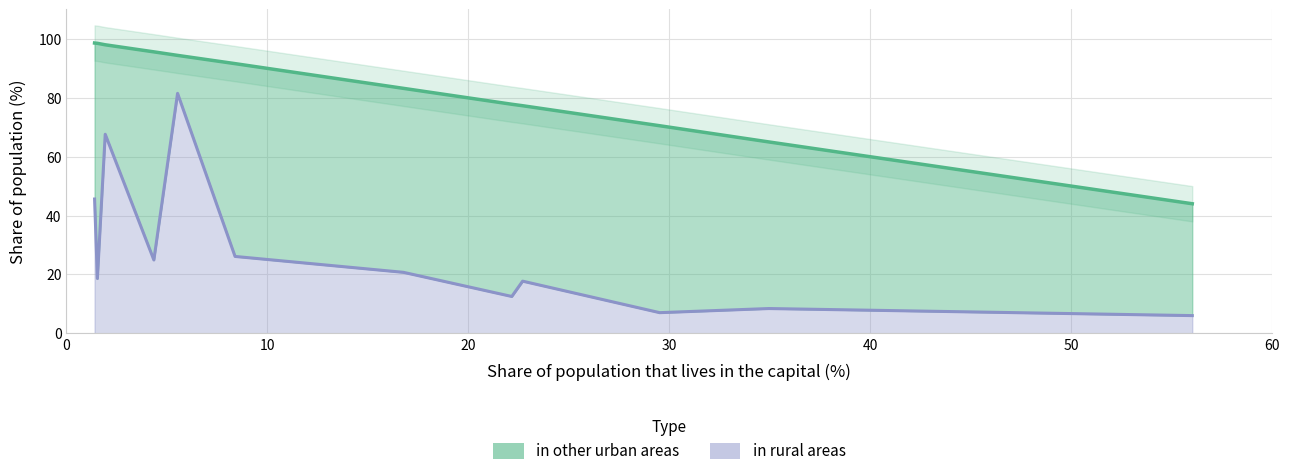

Does the chart display data point markers on the line(s)?

No